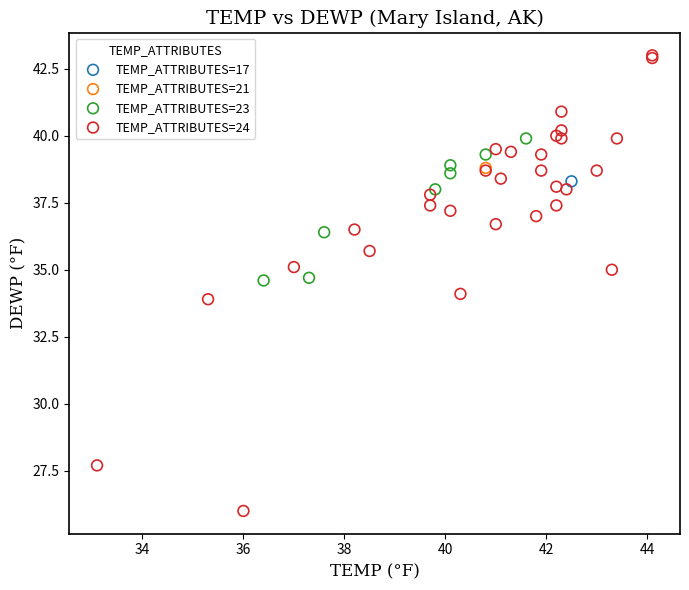

Which series contains the lowest Y value?

TEMP_ATTRIBUTES=24